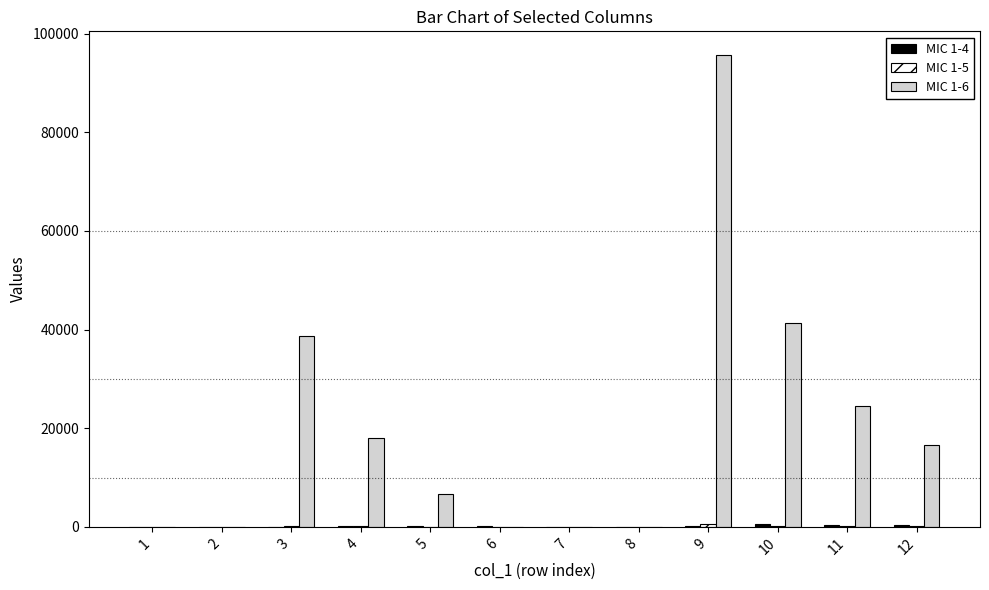

Which series has the largest total across all categories?

MIC 1-6